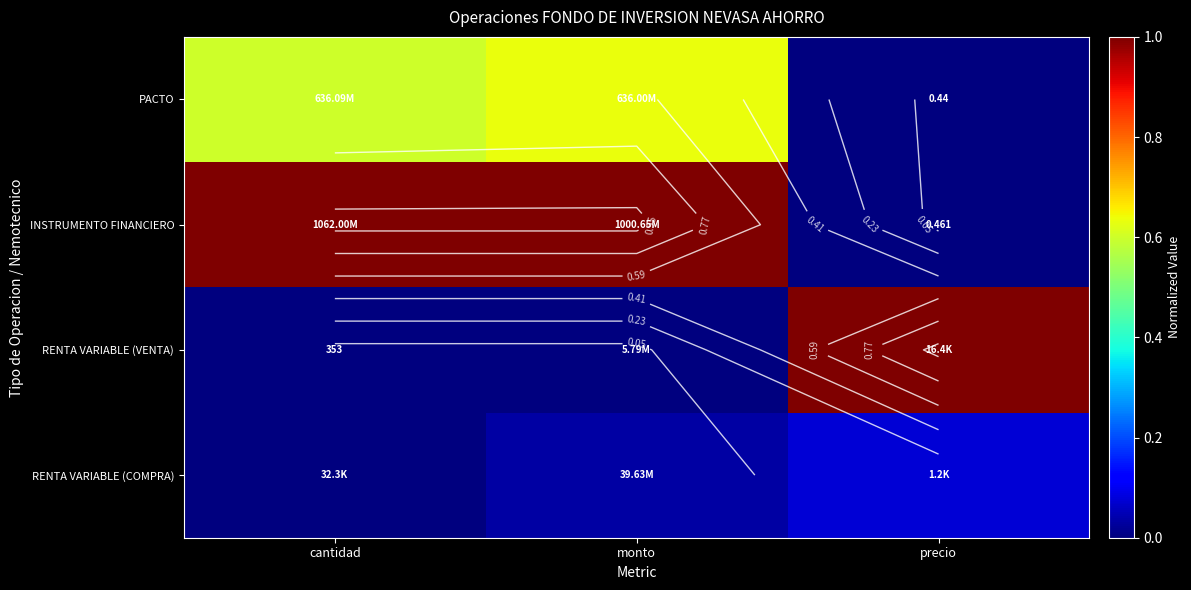

Rank the series at cantidad from lowest to highest value.

RENTA VARIABLE (VENTA), RENTA VARIABLE (COMPRA), PACTO, INSTRUMENTO FINANCIERO